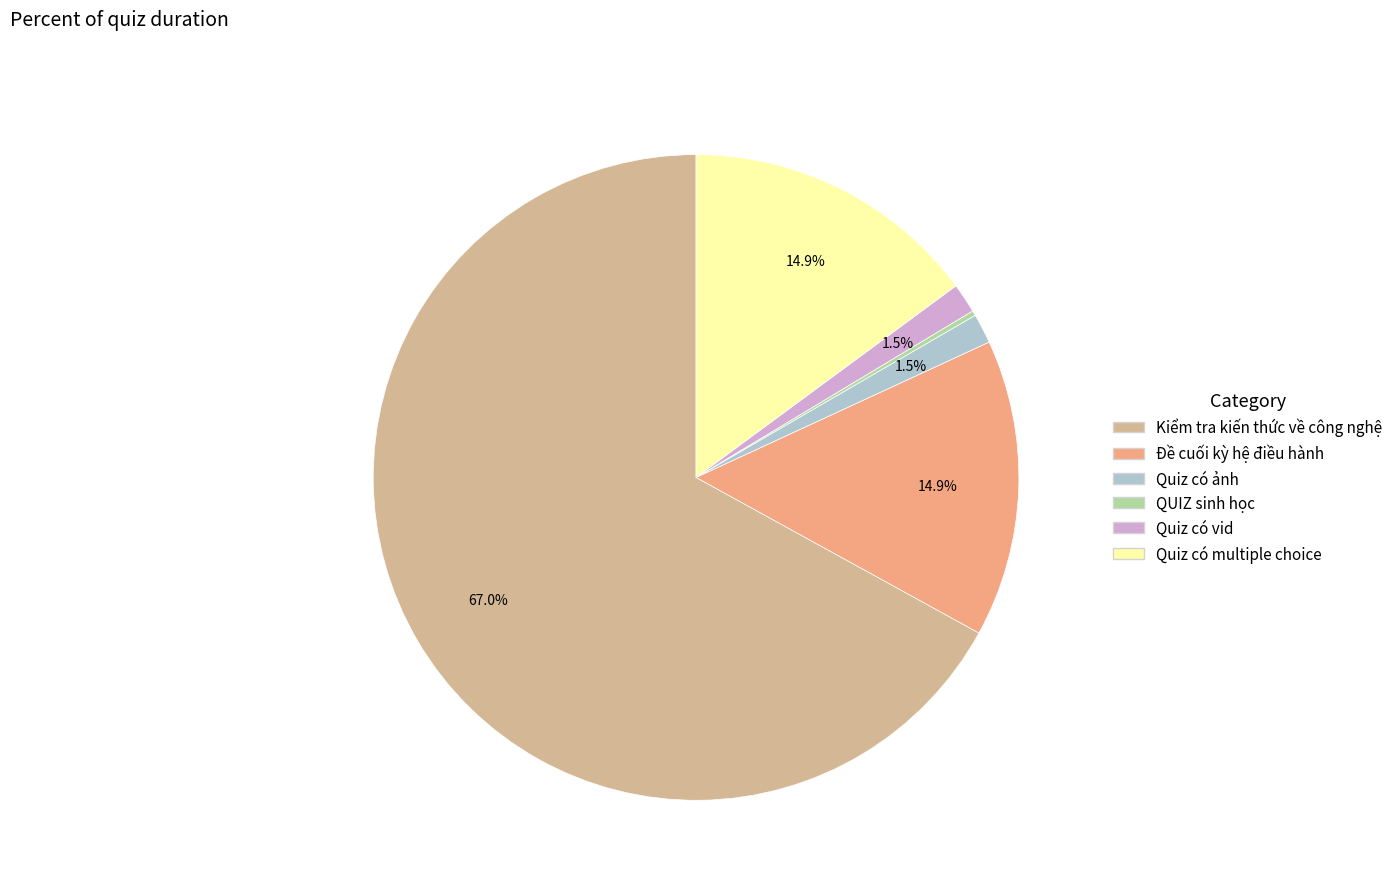

Is Quiz có multiple choice the majority of the pie?

No